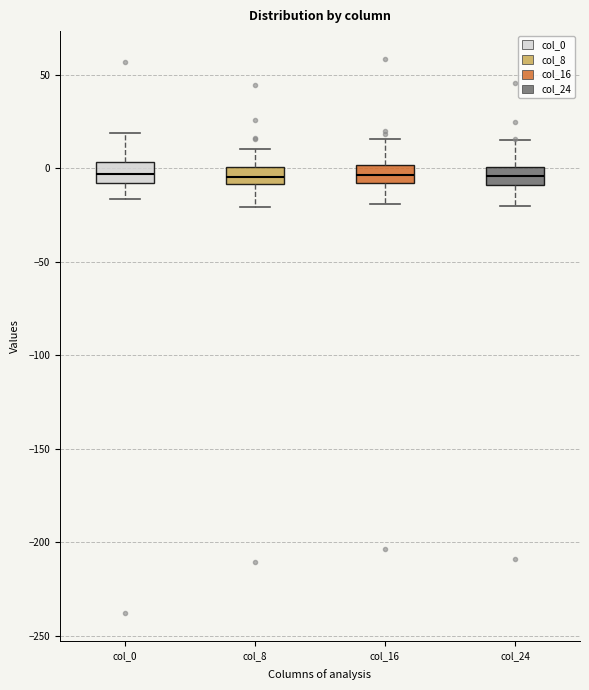

Reading left to right, transcribe this box plot: for each box, give where its median line is, the range the box spans, and where its two whiskers end, as read against the y-axis. The values are not printed on the chart, so give them approximately, as read against the axis.

col_0: median -5, box -10 to 5, whiskers -15 to 20
col_8: median -5, box -10 to 0, whiskers -20 to 10
col_16: median -5, box -10 to 0, whiskers -20 to 15
col_24: median -5, box -10 to 0, whiskers -20 to 15